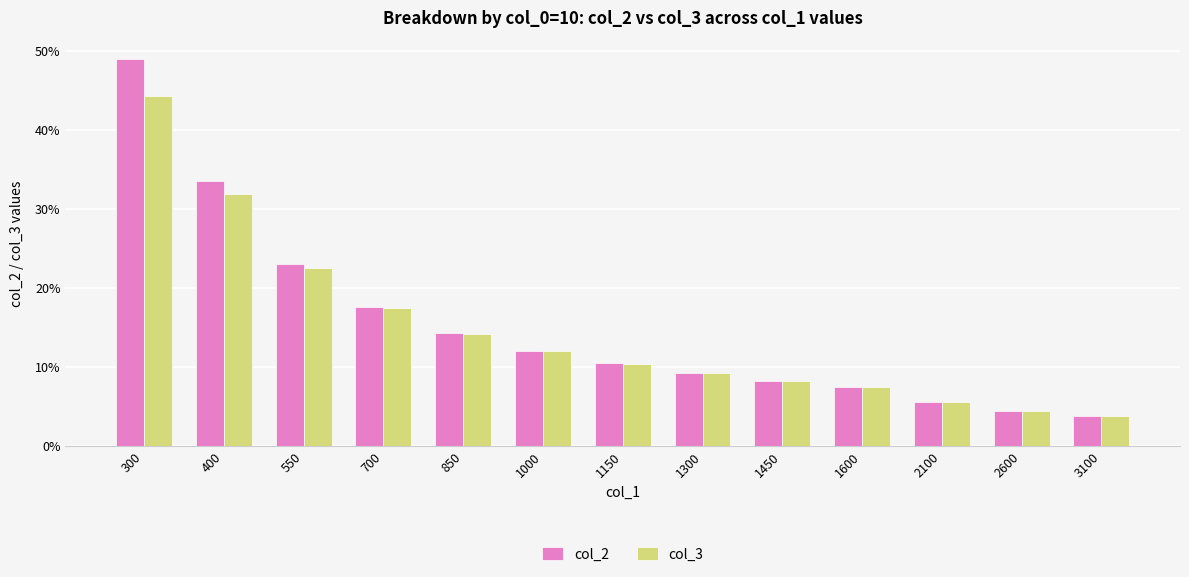

What is the value of the col_2 bar at the 10th from the left?

0.1